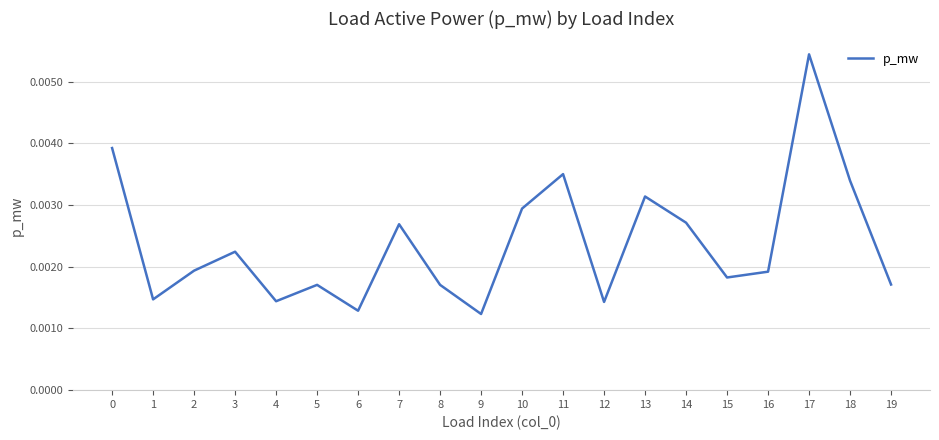

True or false: there are more than 1 points higher than both neighbors.

True